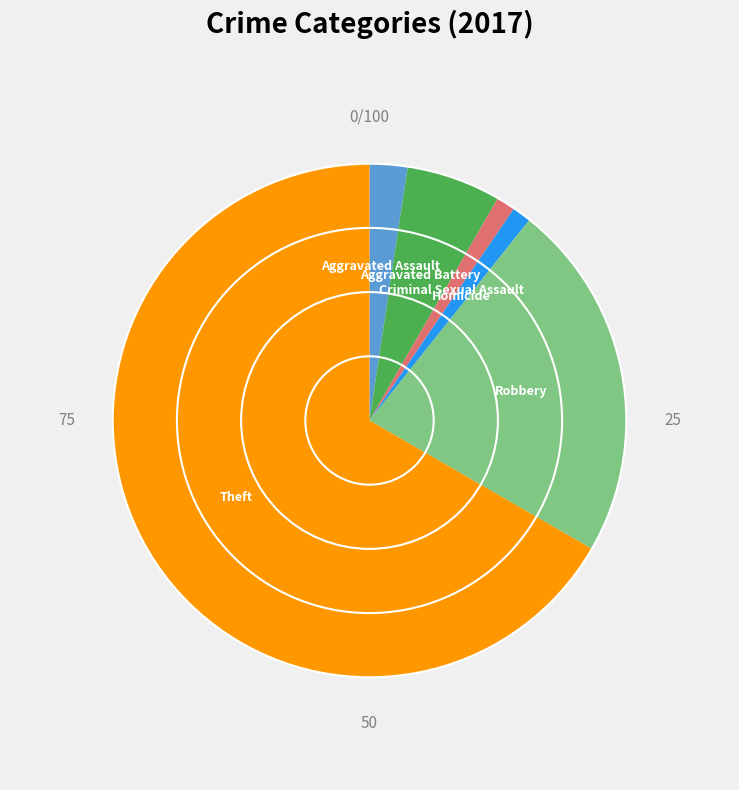

The Aggravated Assault slice represents 14% of the pie. True or false?

False